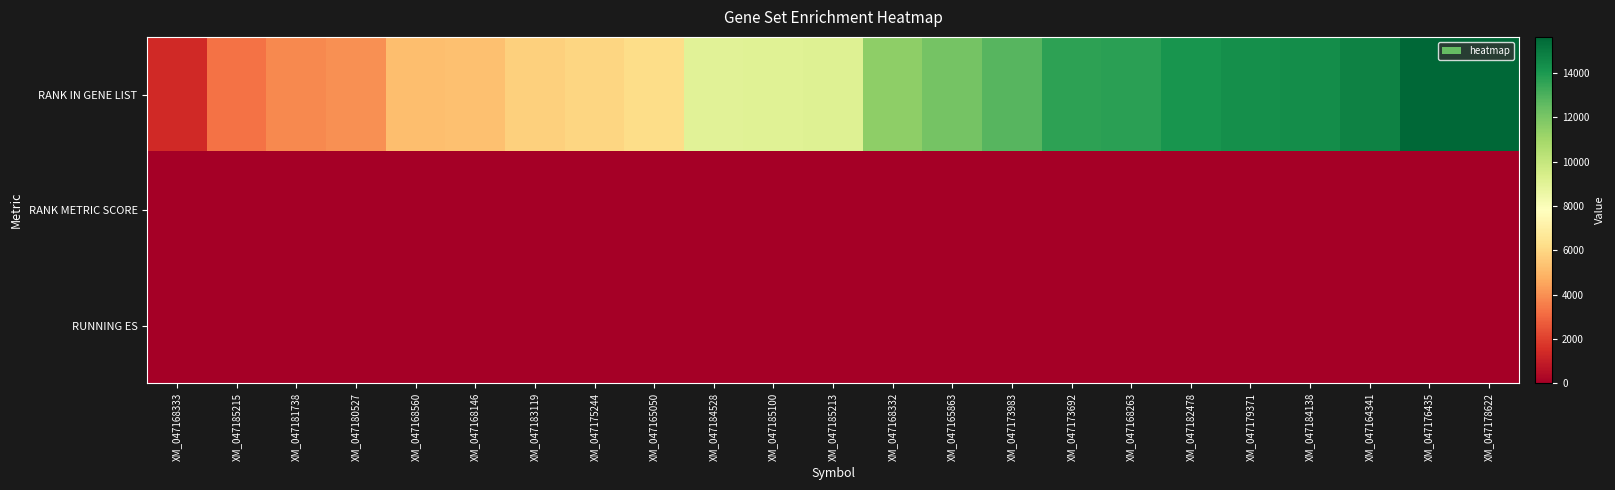

What is the minimum value shown in the chart?

-1.2